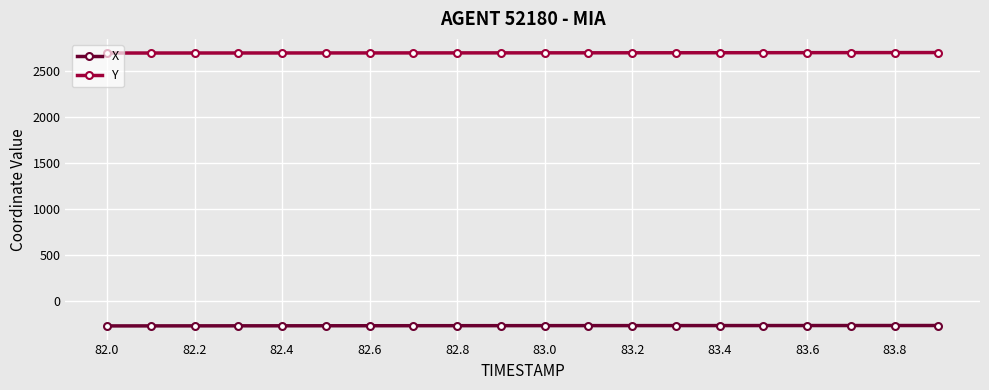

Rank the series by their average value, from highest to lowest.

Y, X